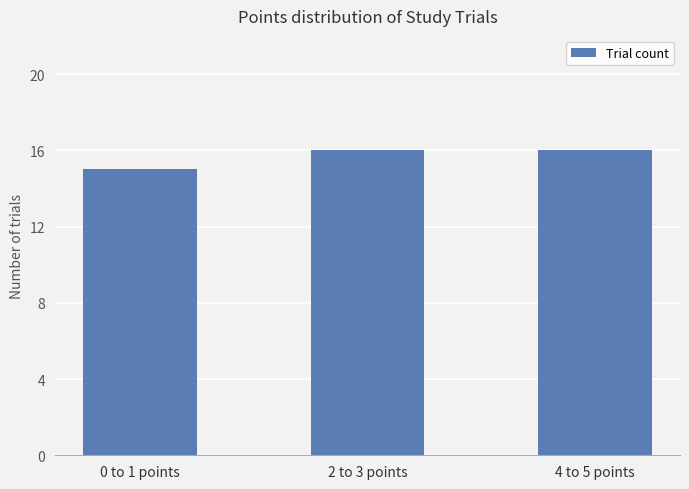

How many values are between 15 and 16?

3